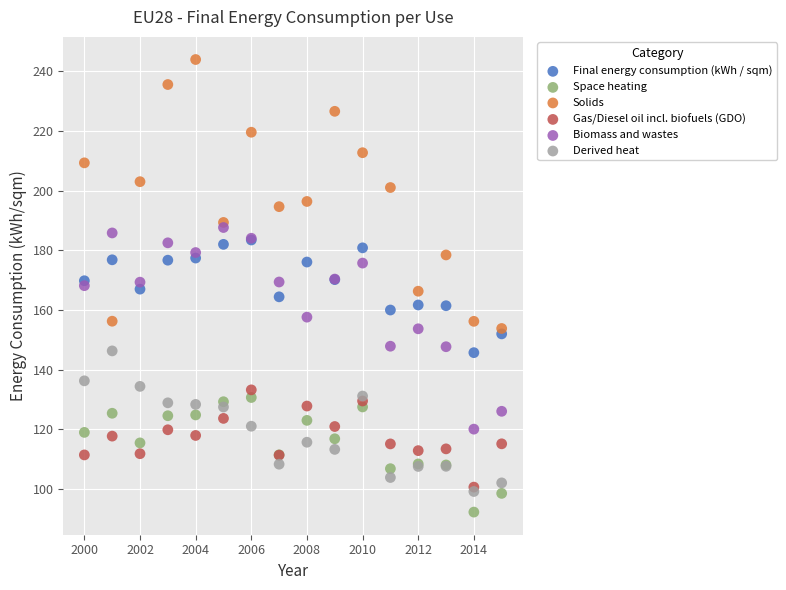

Which series reaches the maximum Y coordinate?

Solids